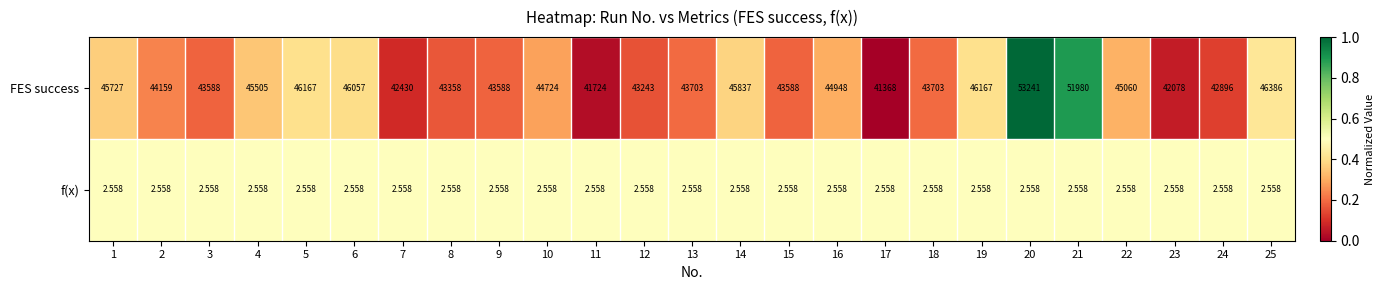

List the series in order of their peak value, highest first.

FES success, f(x)